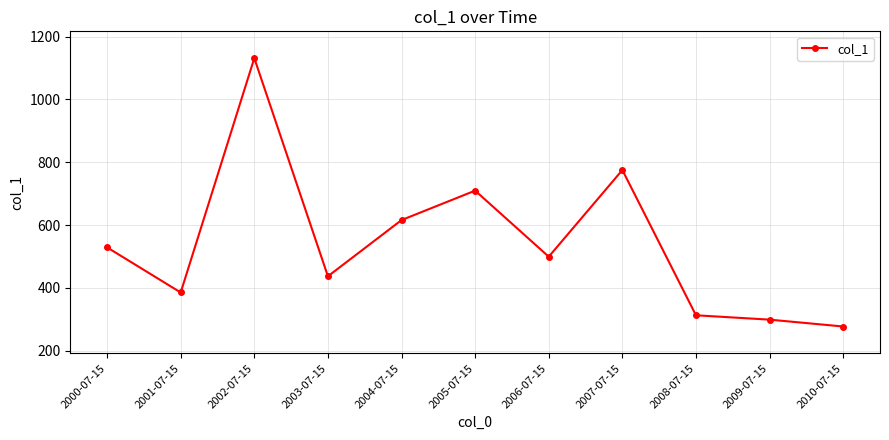

How many interior local peaks (higher than both neighbors) does the data have?

3